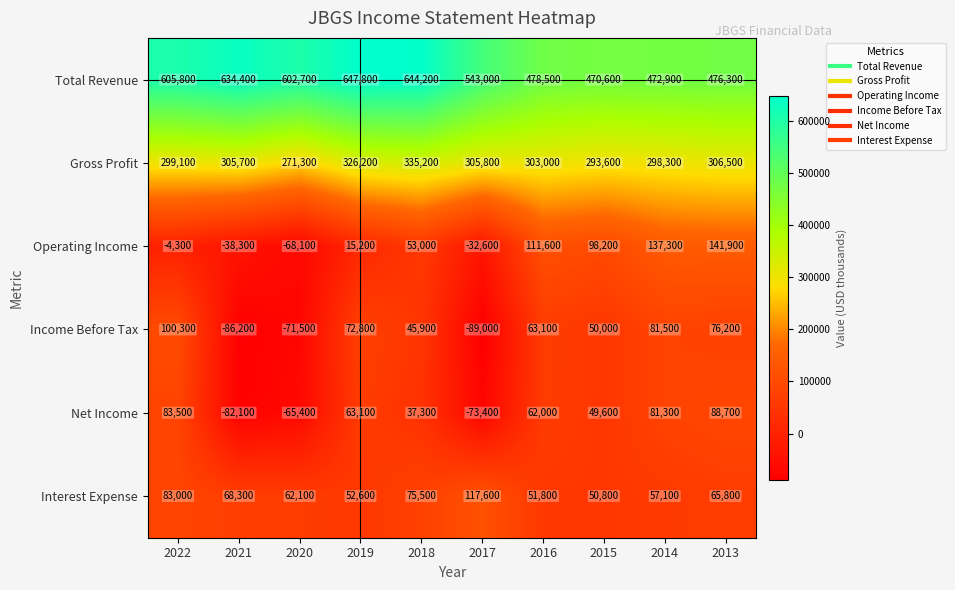

What is the lowest value of the Operating Income series?

-68100